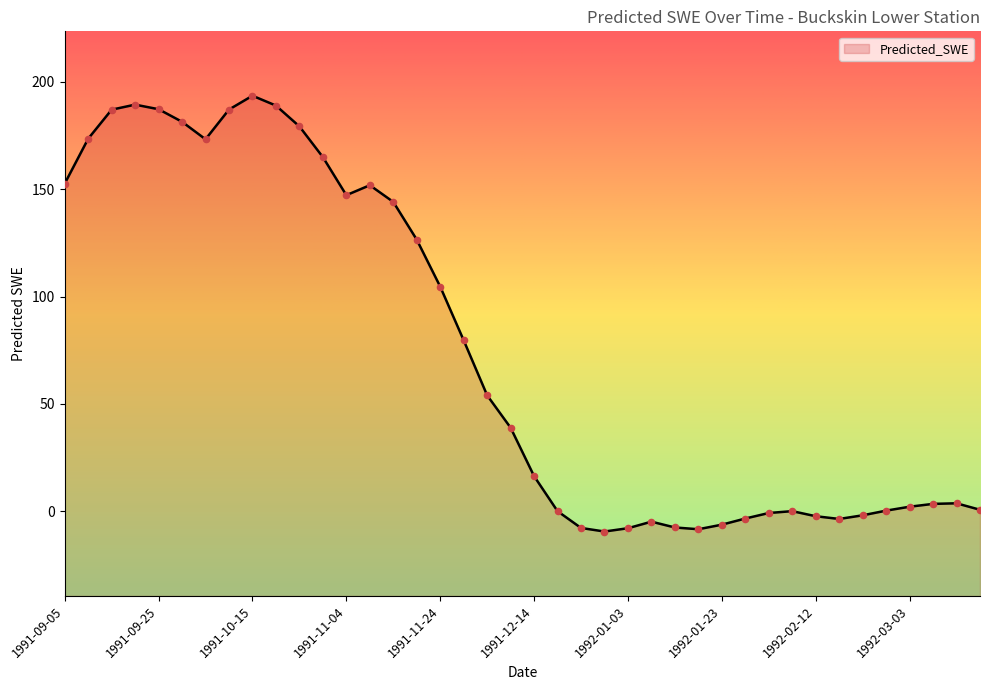

What is the ratio of the value at 1991-11-29 to the value at 1991-11-19?

0.6